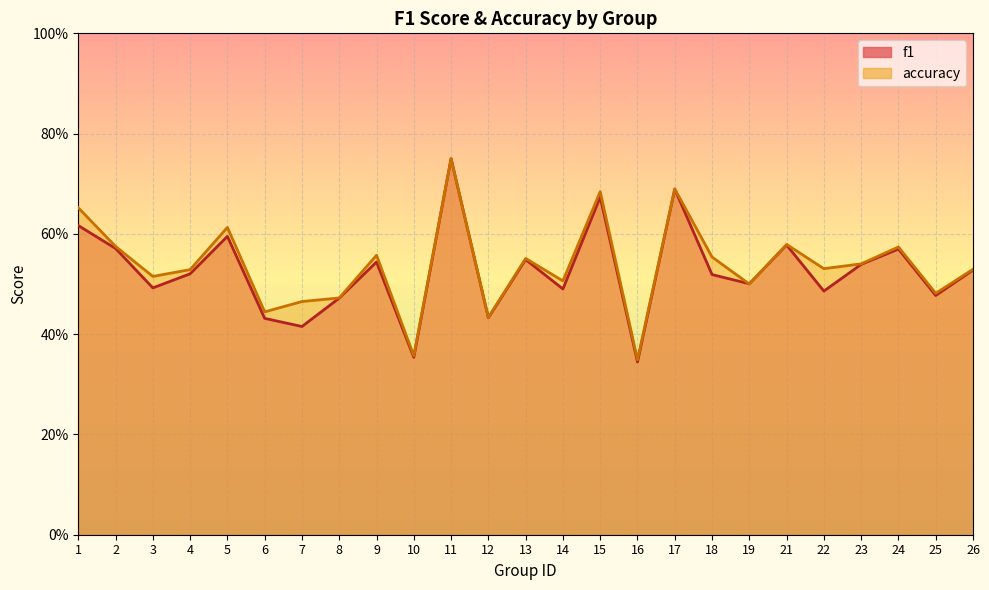

Which series ends up on top after the final intersection of f1 and accuracy?

accuracy